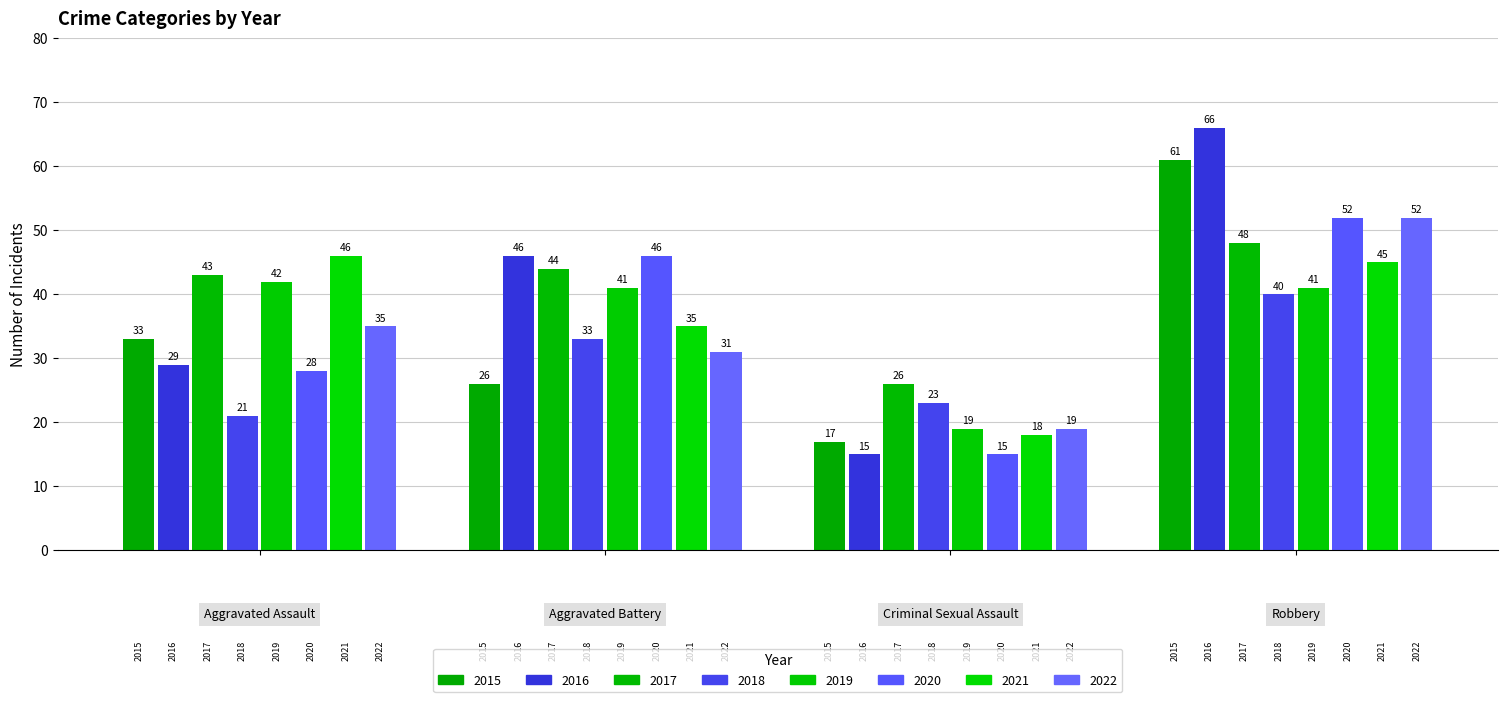

How many bars are there in each group?

8